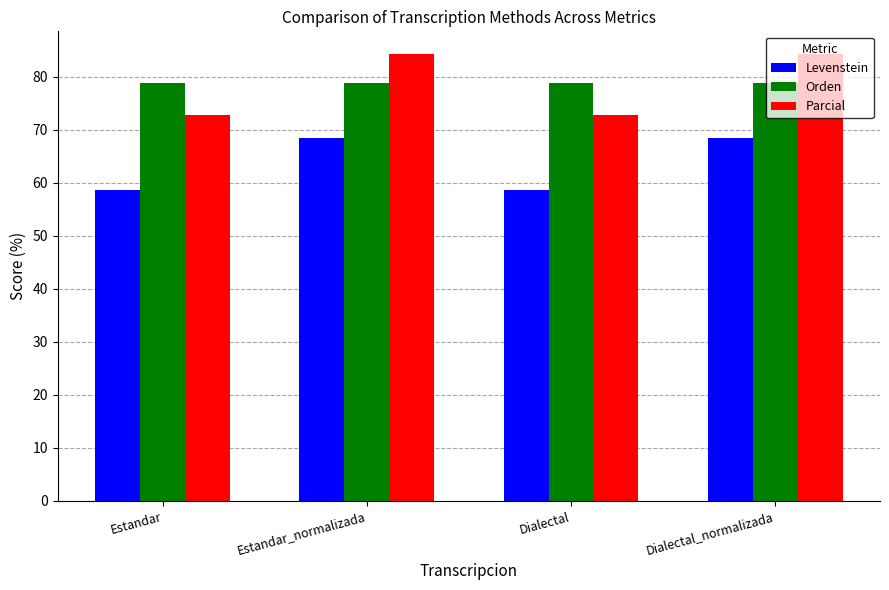

Which series has the widest spread of values?

Parcial